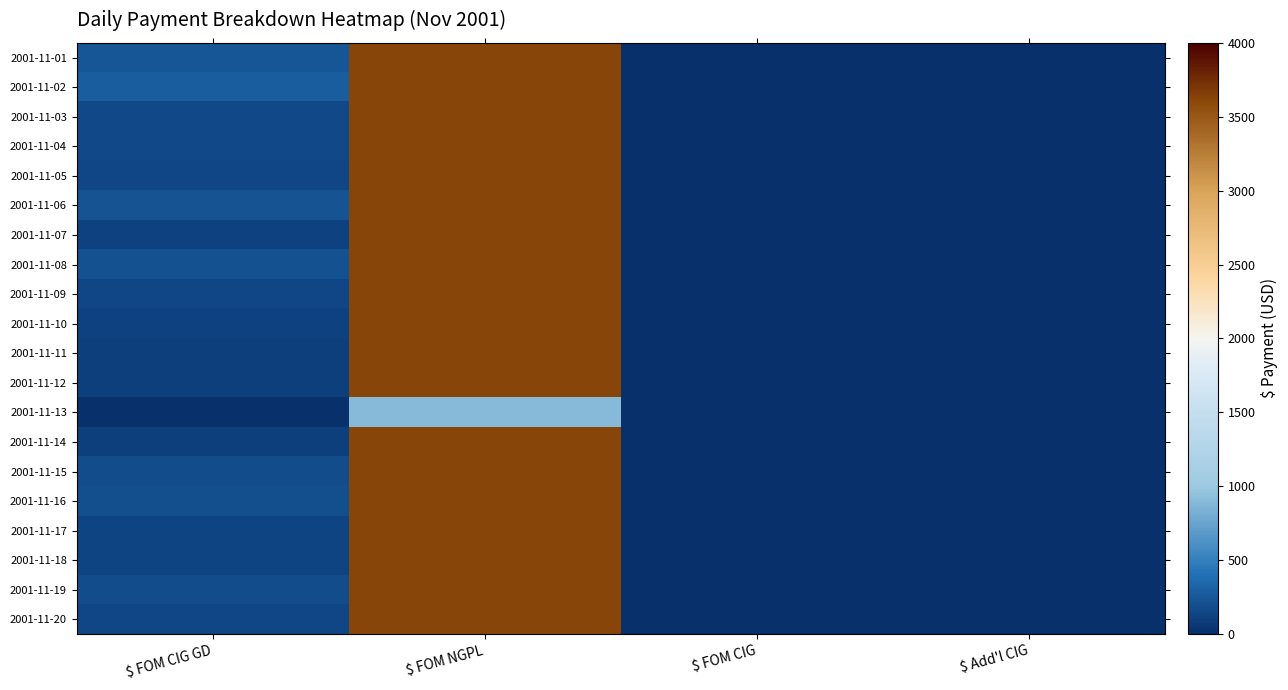

At how many categories does at least one series exceed 2214?

1